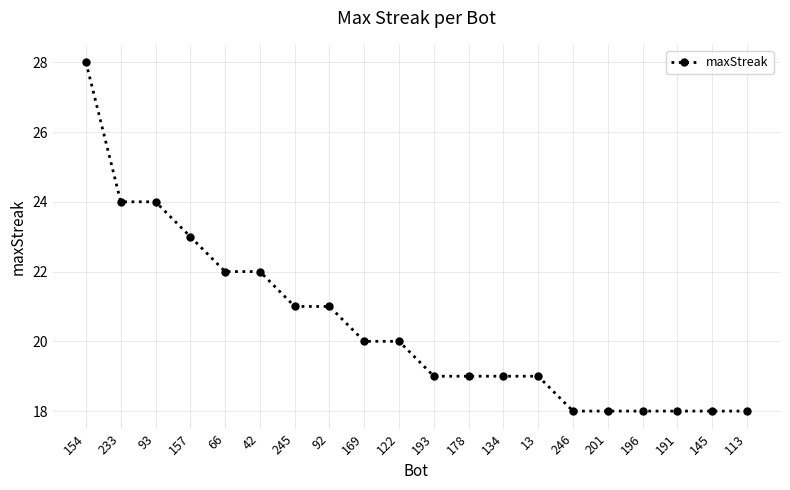

The chart shows a value of 29 at 92. True or false?

False